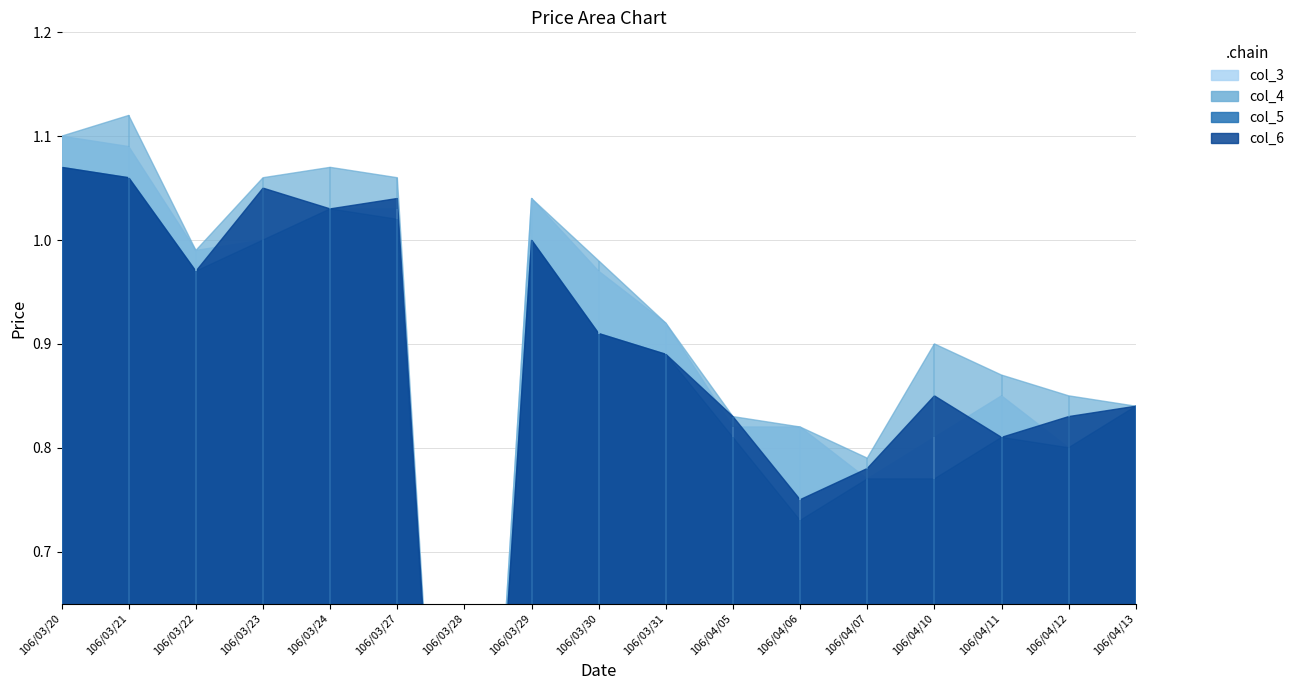

Which label corresponds to the smallest value in the chart?

106/03/28